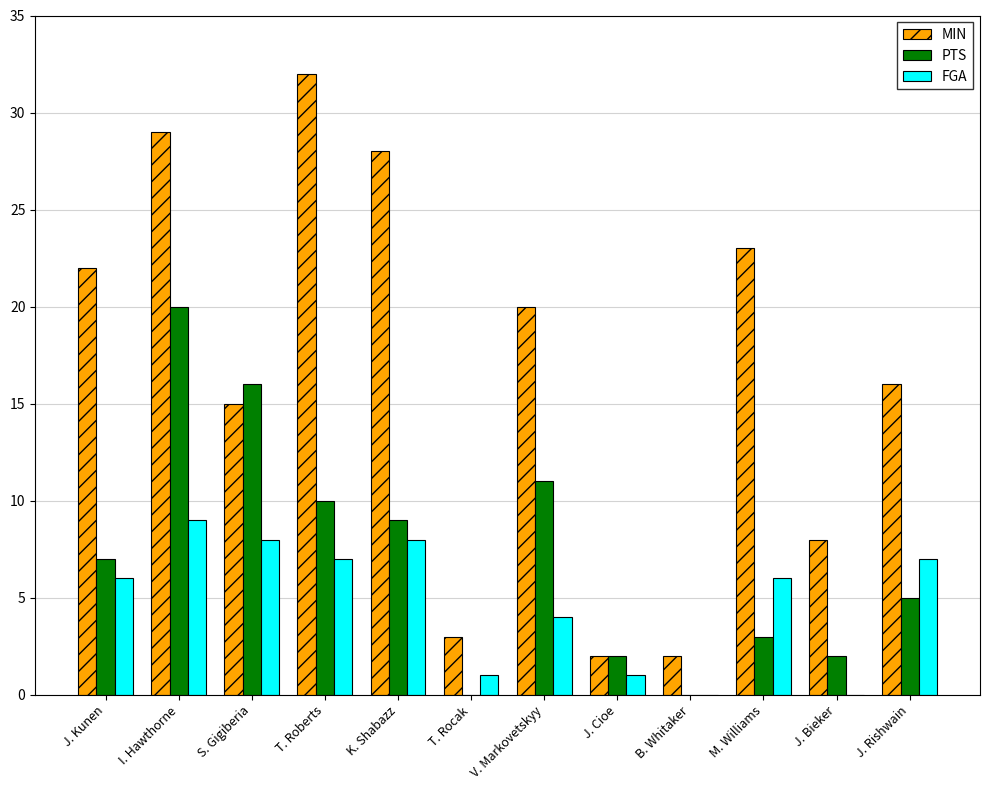

Read the PTS value at J. Rishwain.

5